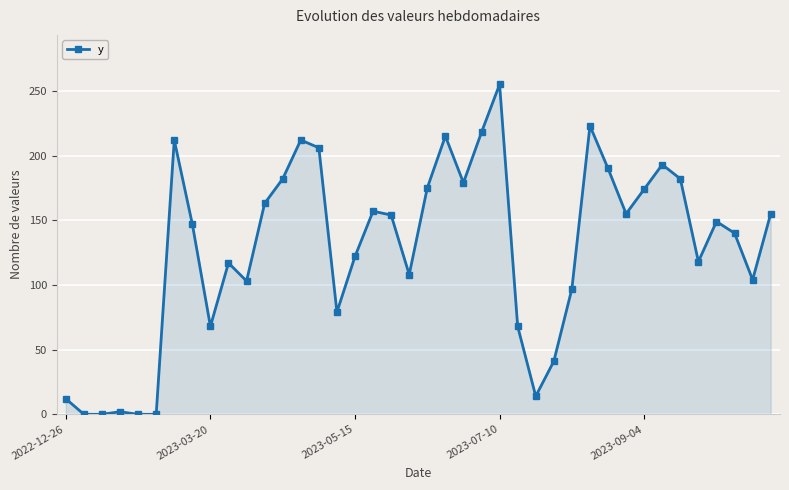

What is the value of the 29th point from the left?

97